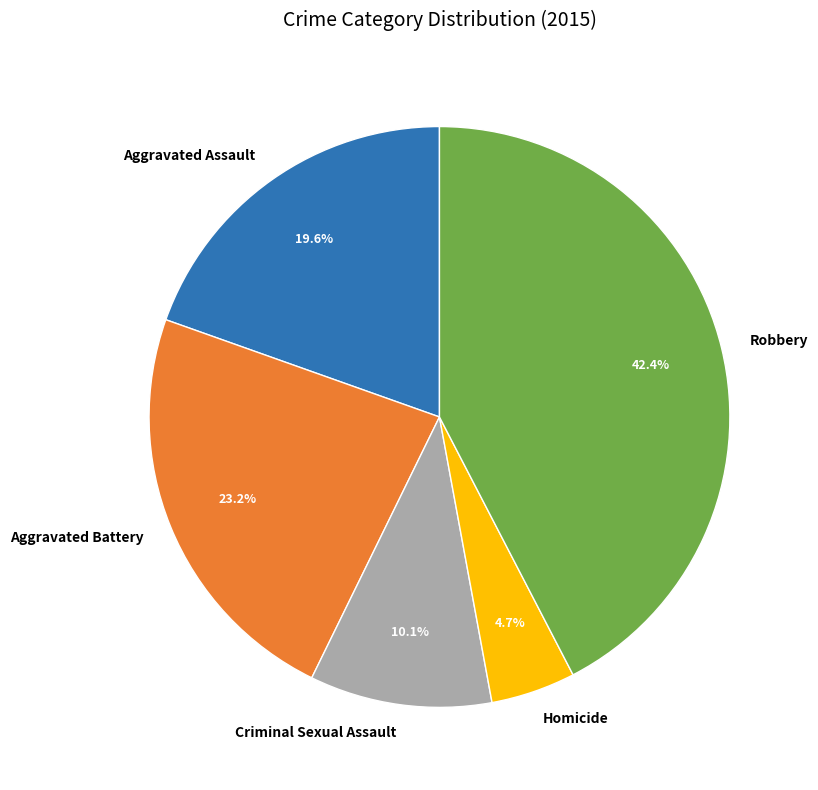

How much of the chart is everything except Aggravated Battery?

76.8%